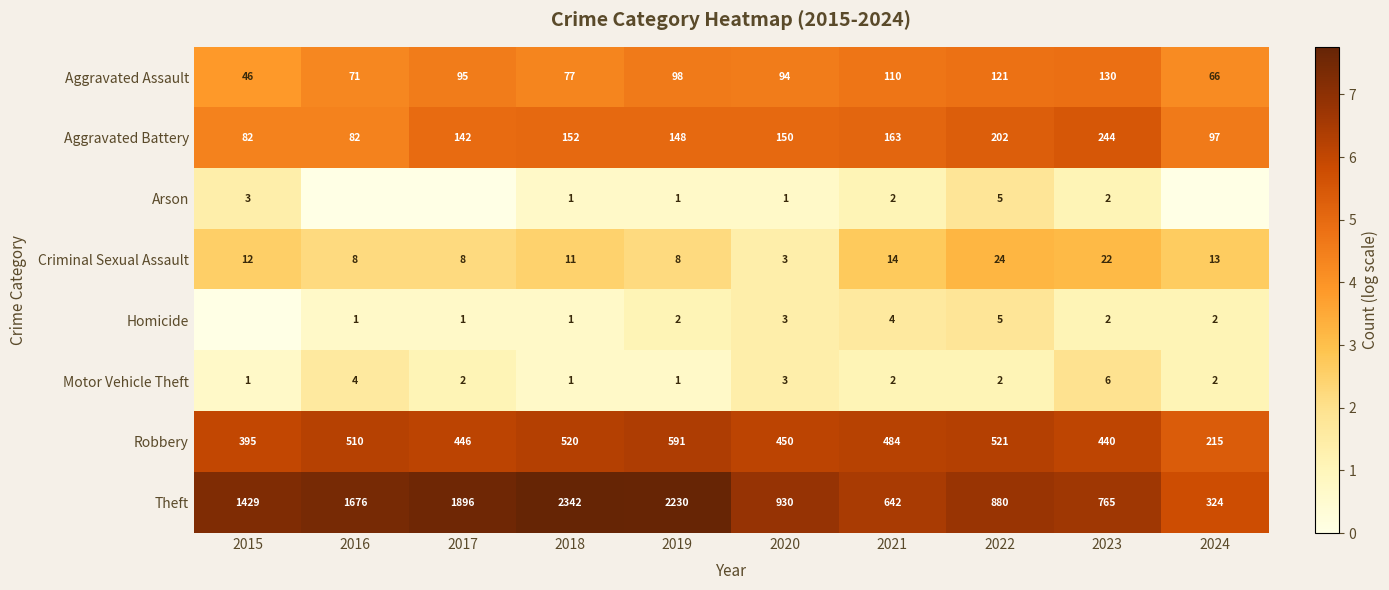

What is the spread (max minus min) of values at 2018?

2341